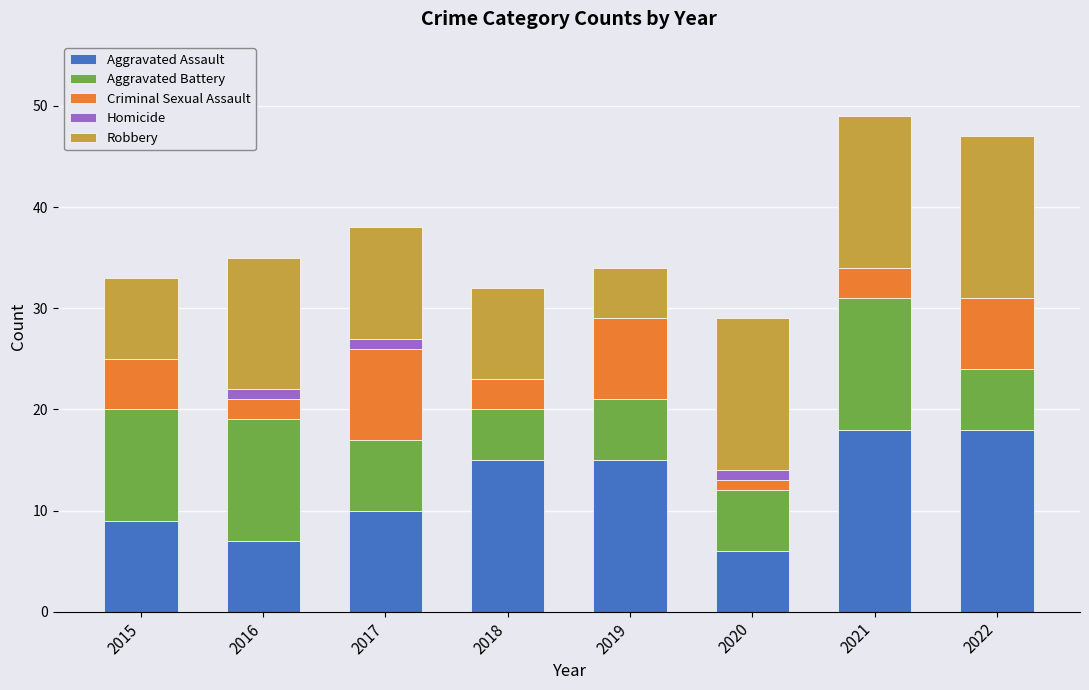

What is the approximate value of Aggravated Assault at 2021, to the nearest 5?

20